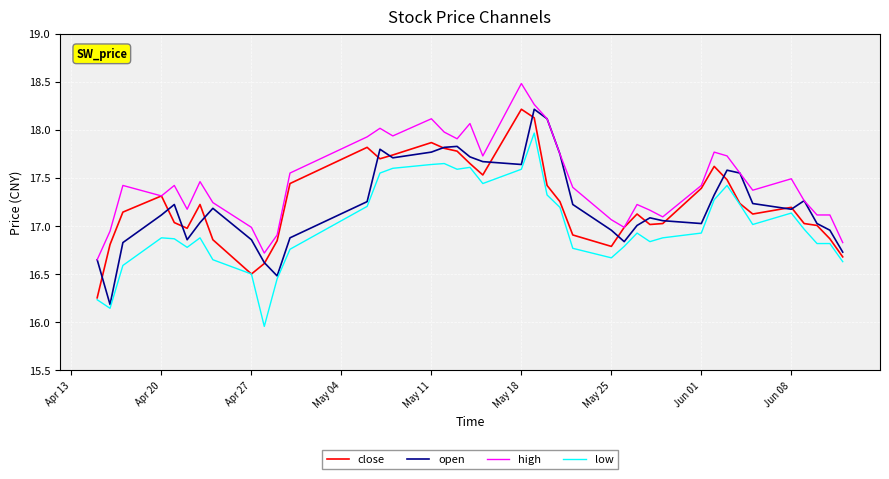

What is the greatest value displayed?

18.5